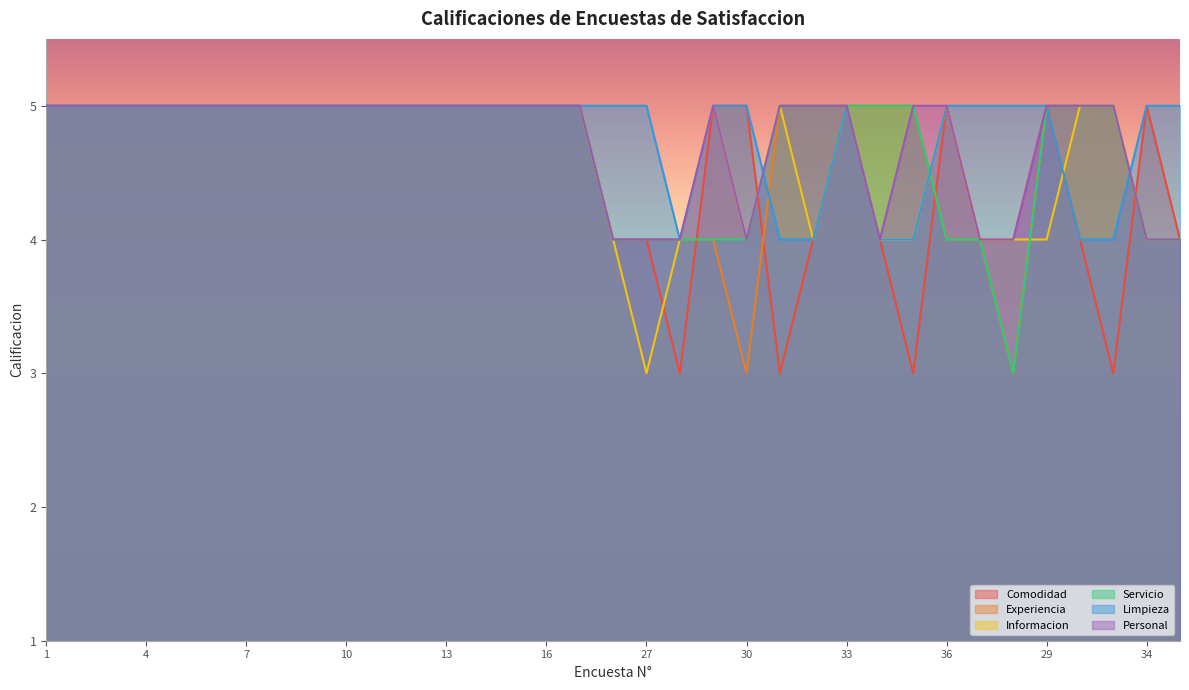

Is the value of Limpieza at 1 greater than the value of Informacion at 33?

No